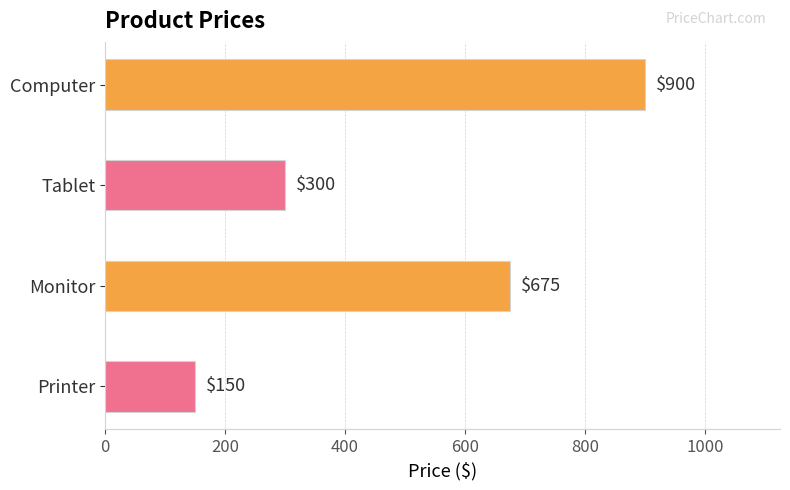

List the labels in order of value, largest first.

Computer, Monitor, Tablet, Printer